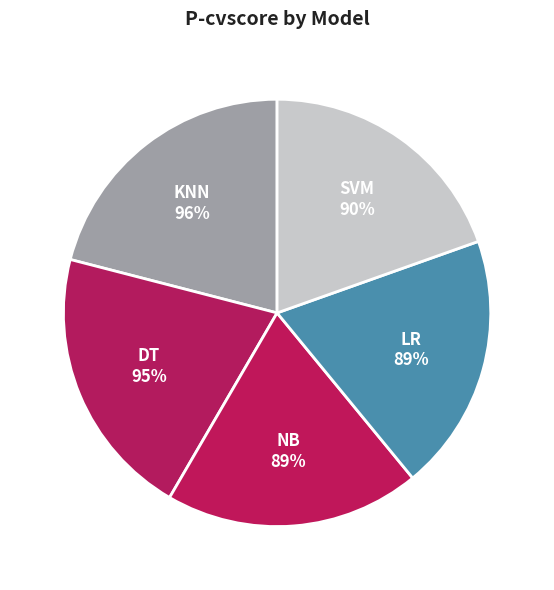

Rank the categories by value from highest to lowest.

KNN, DT, SVM, LR, NB